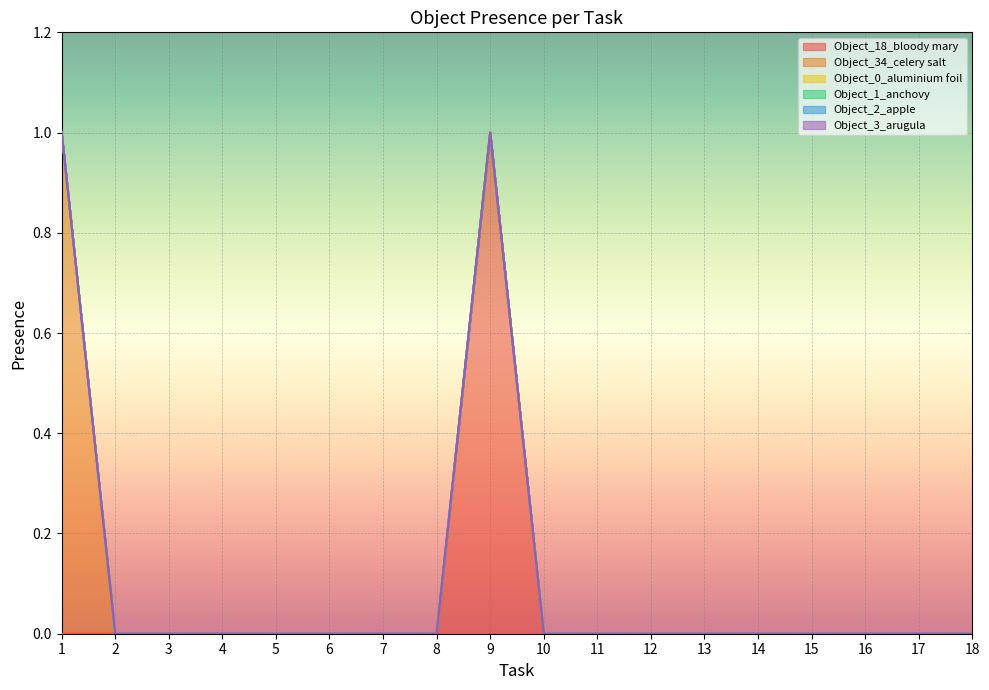

Which series has the largest range (max minus min)?

Object_18_bloody mary